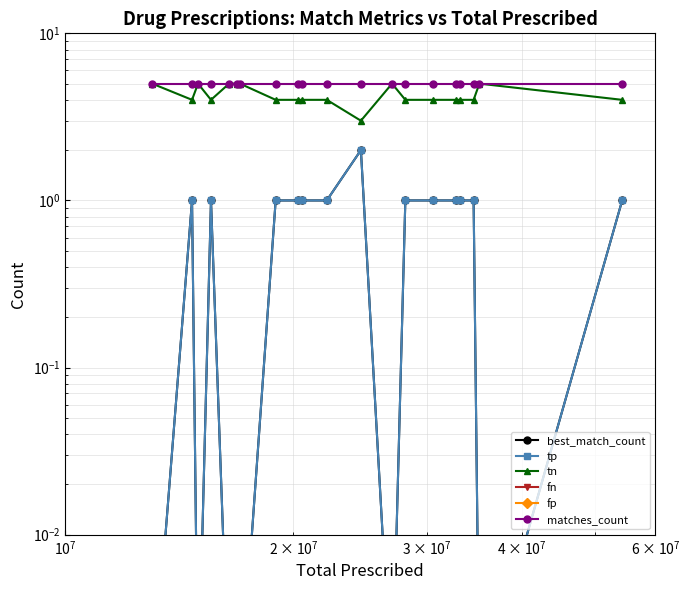

True or false: tn and fp intersect in this chart.

False